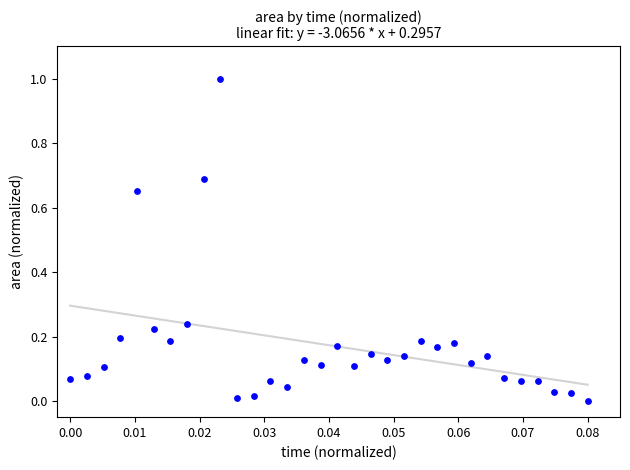

What is the range of Y values (max minus min)?

1.0